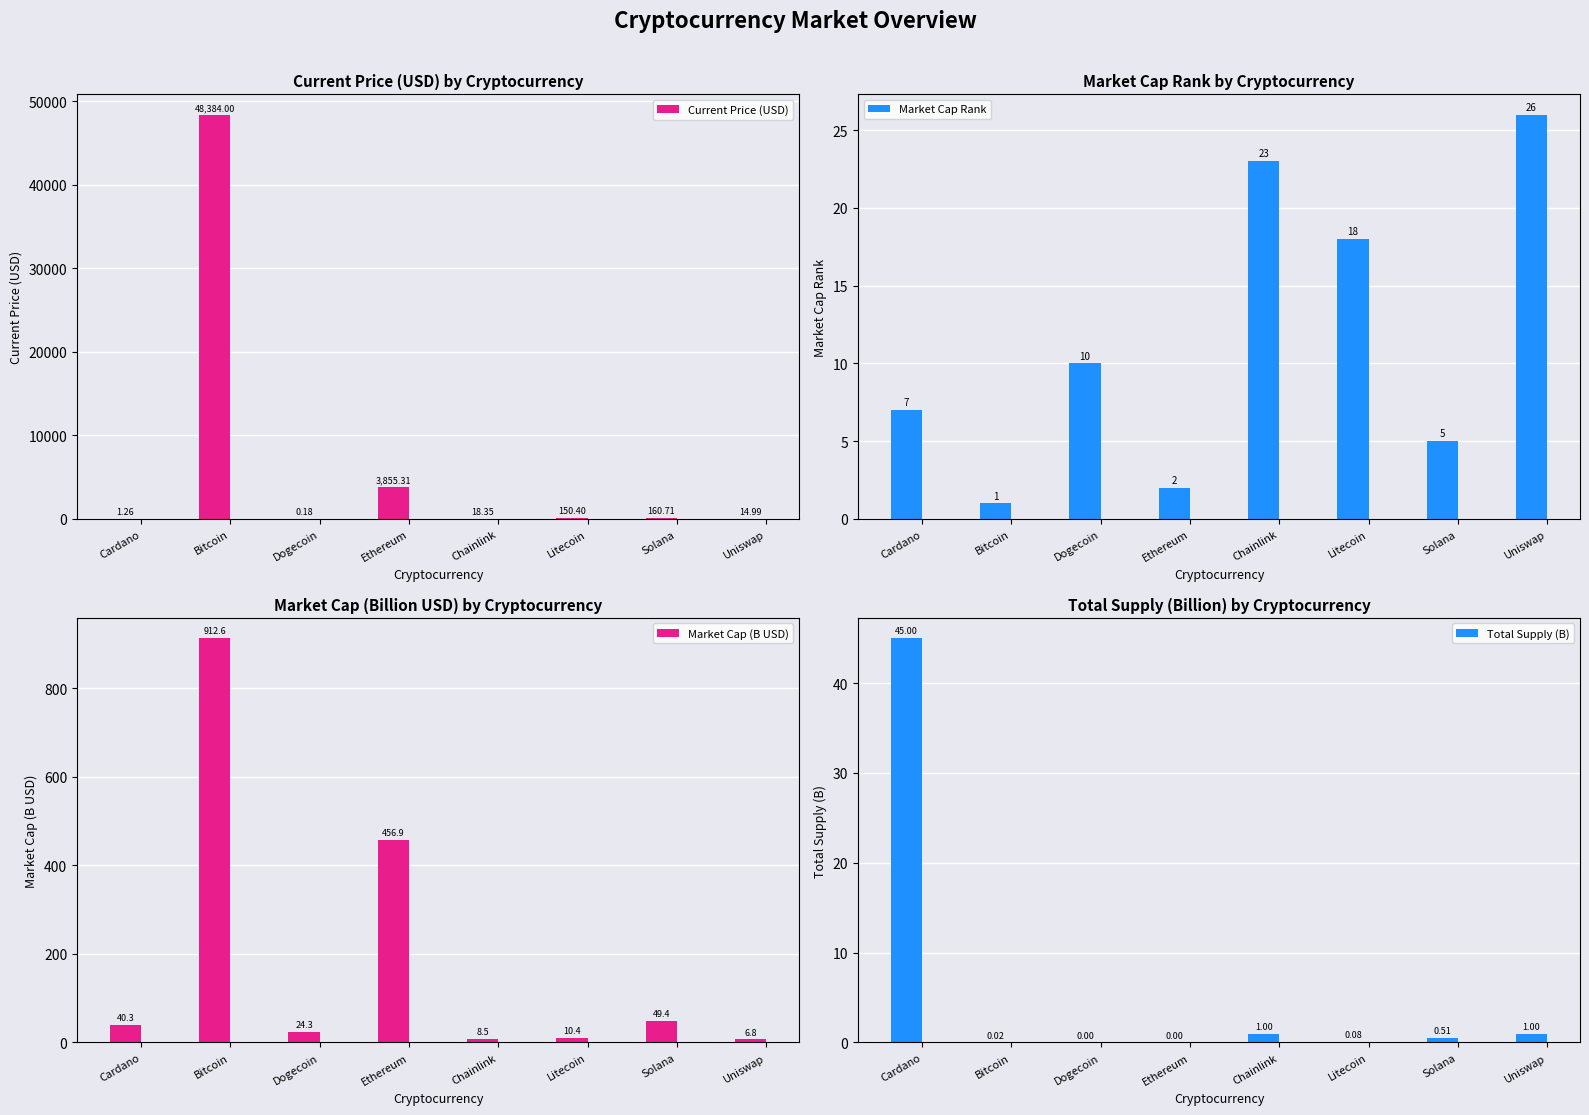

Which has a higher value, Bitcoin or Solana?

Bitcoin